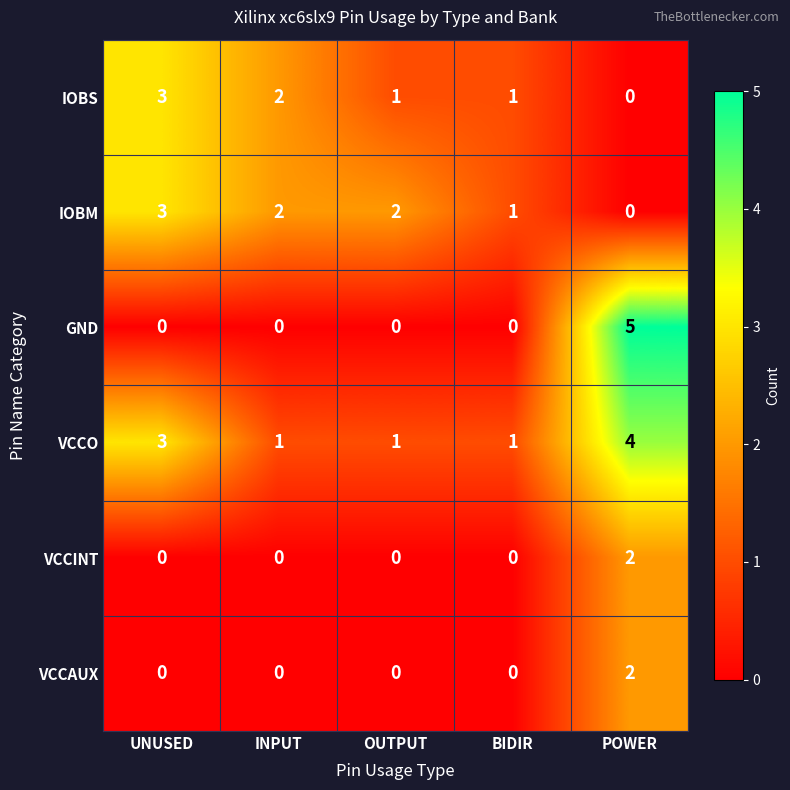

What is the greatest value displayed?

5